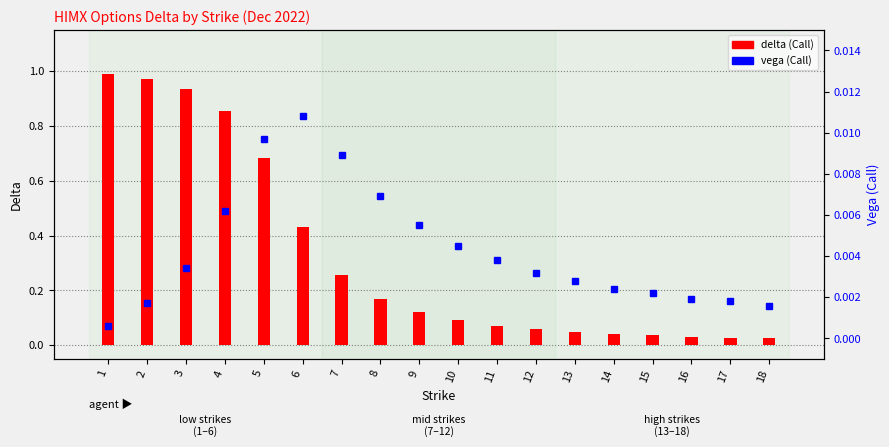

True or false: vega_C has a value of 0.0 at 3.

False